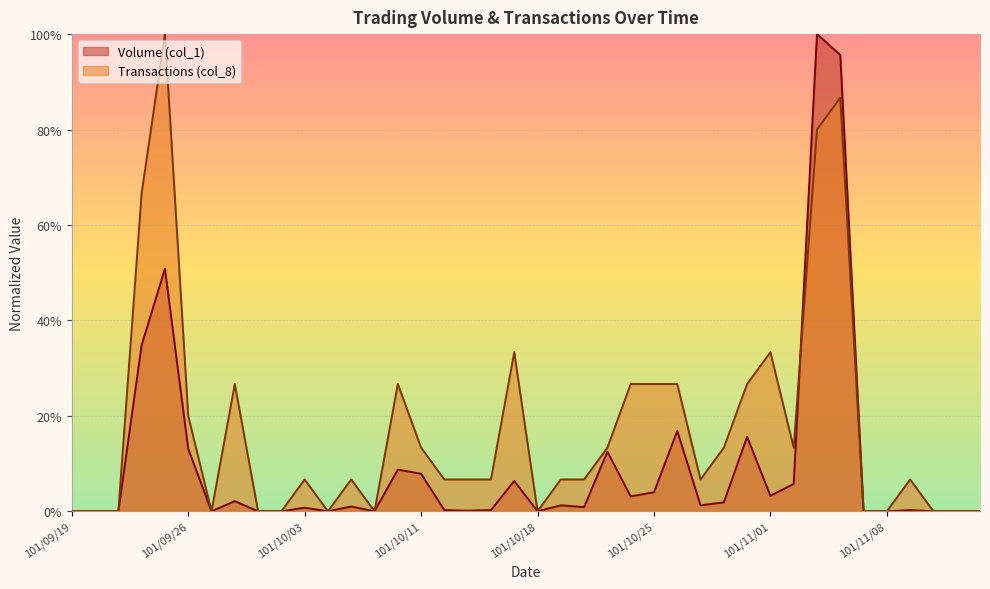

How many categories are shown in the chart?

40